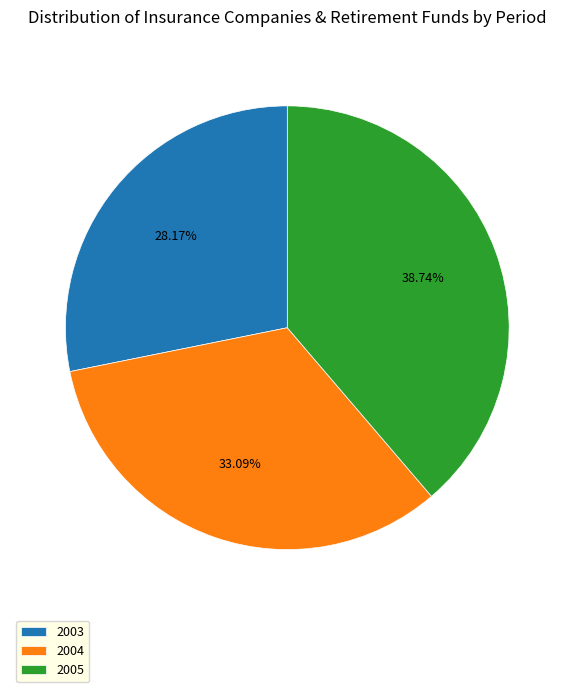

Which category has the biggest portion of the pie?

2005